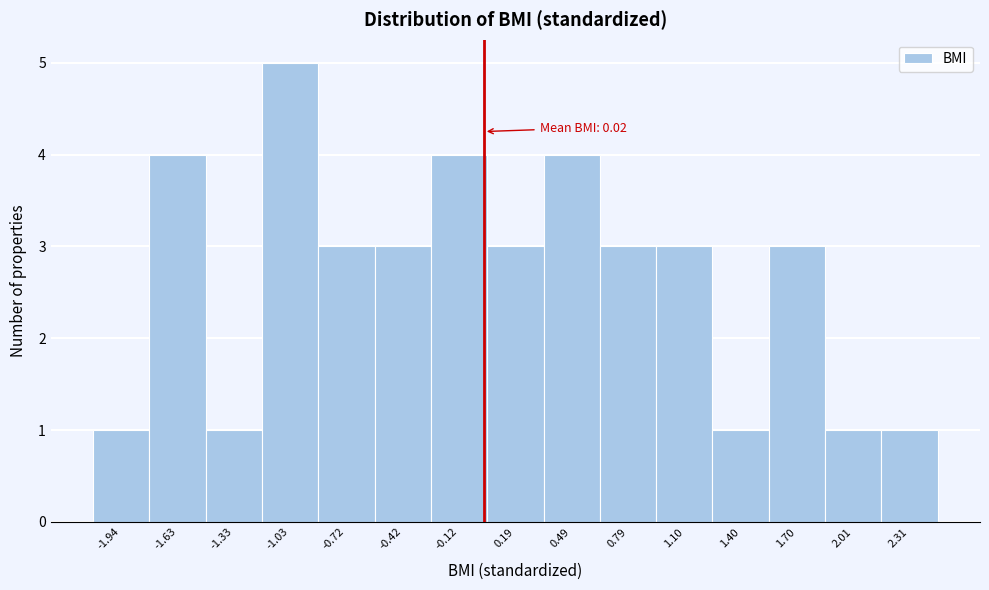

Over which range of the x-axis is the bar tallest?

-1.20 to -0.85